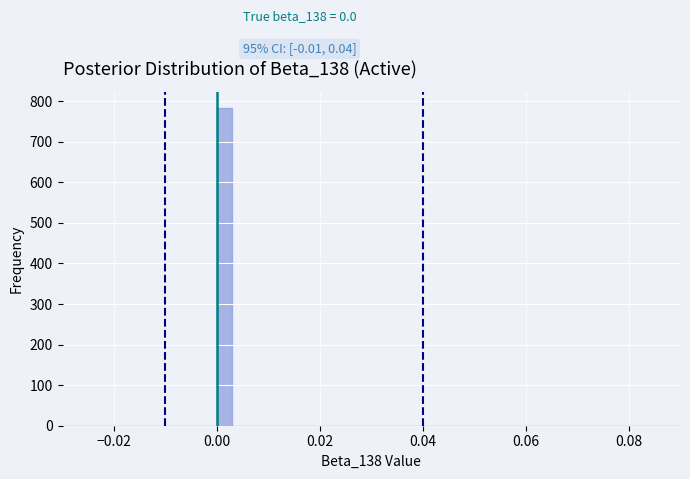

Around what value on the x-axis is the tallest bar? Give the approximate position of its centre, as read against the axis.

0.002